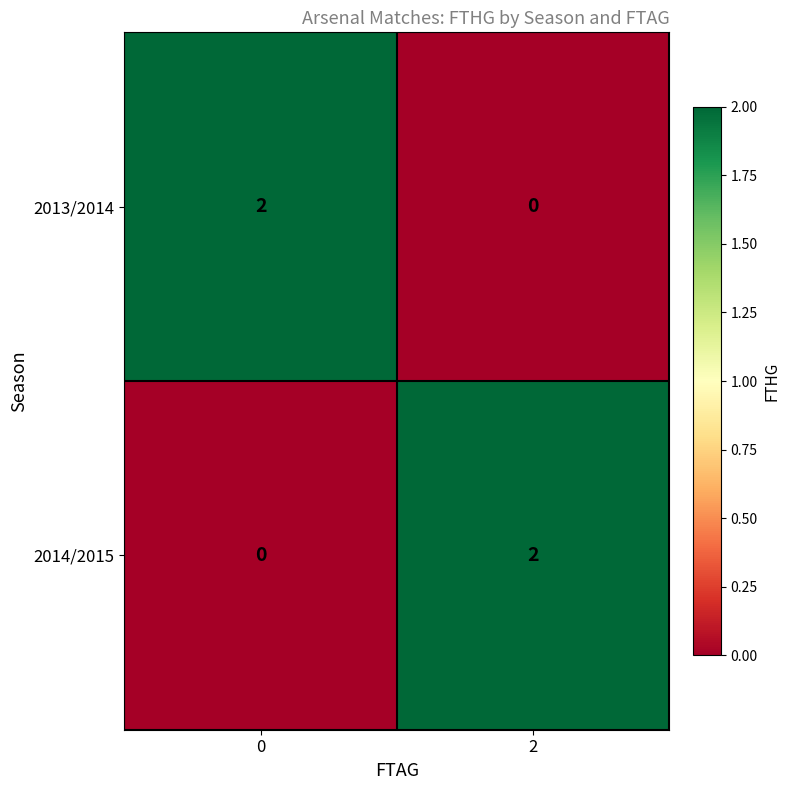

The 2013/2014 series shows 1 at 2. True or false?

False